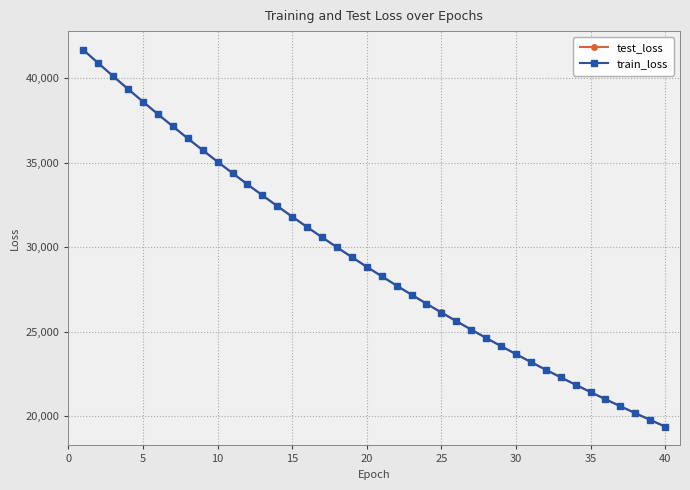

What is the value of the train_loss point at the 38th from the left?

20163.1